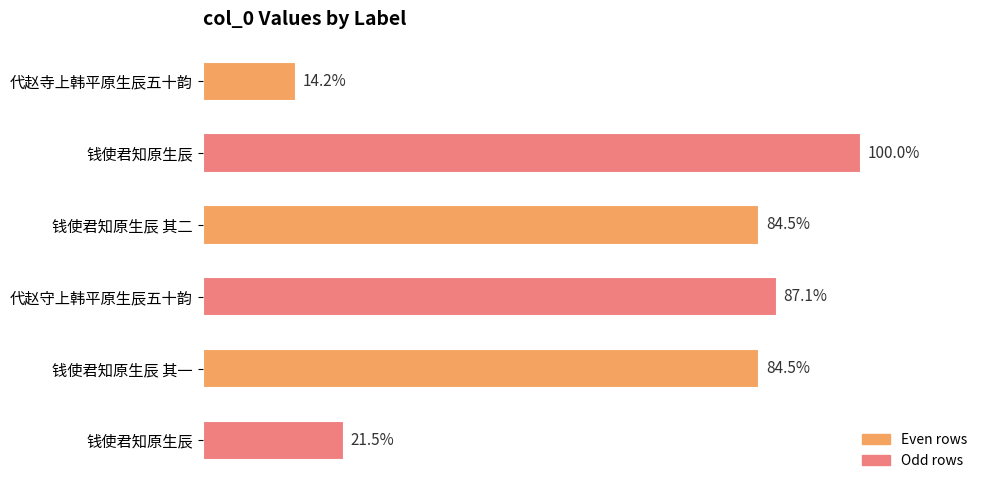

Does the chart contain stacked bars?

No